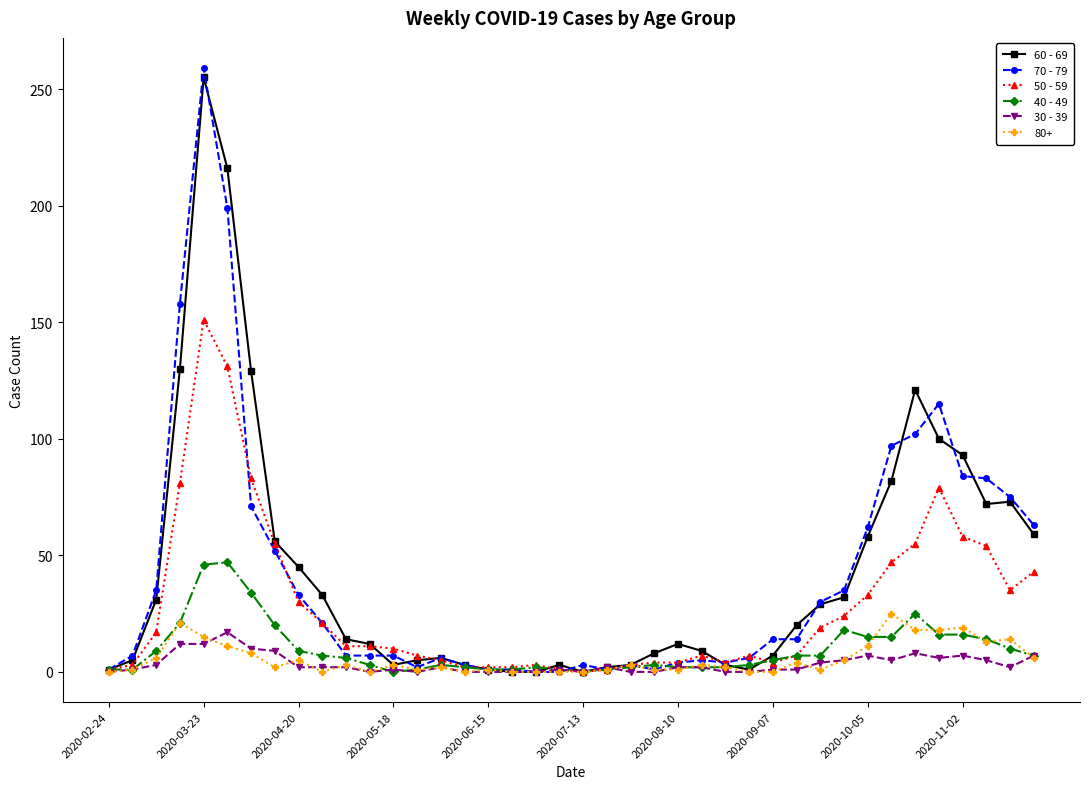

What is the value of the 70 - 79 point at the 36th from the left?

115